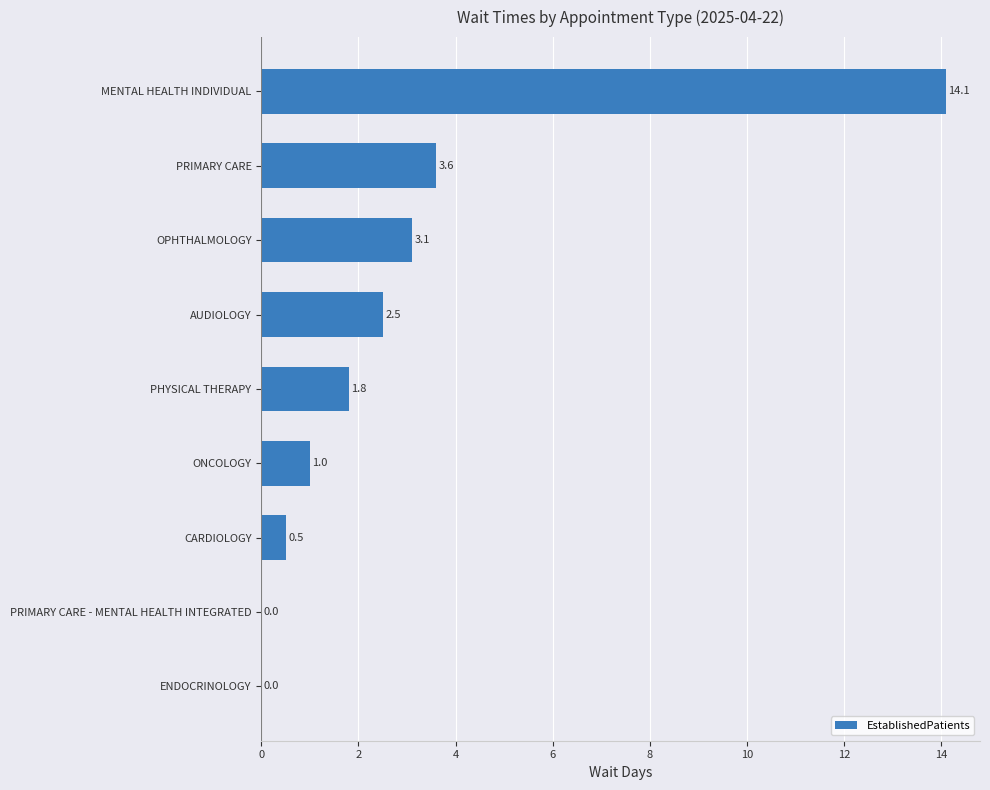

What is the average value?

3.0